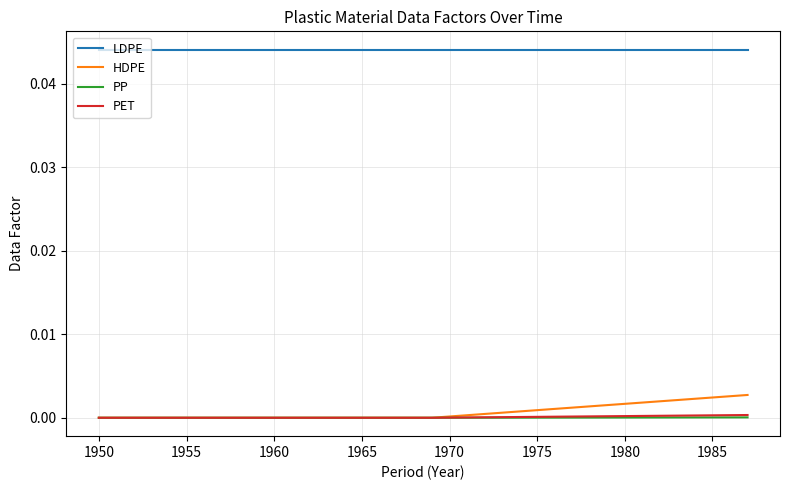

True or false: PET and LDPE cross at least once.

False